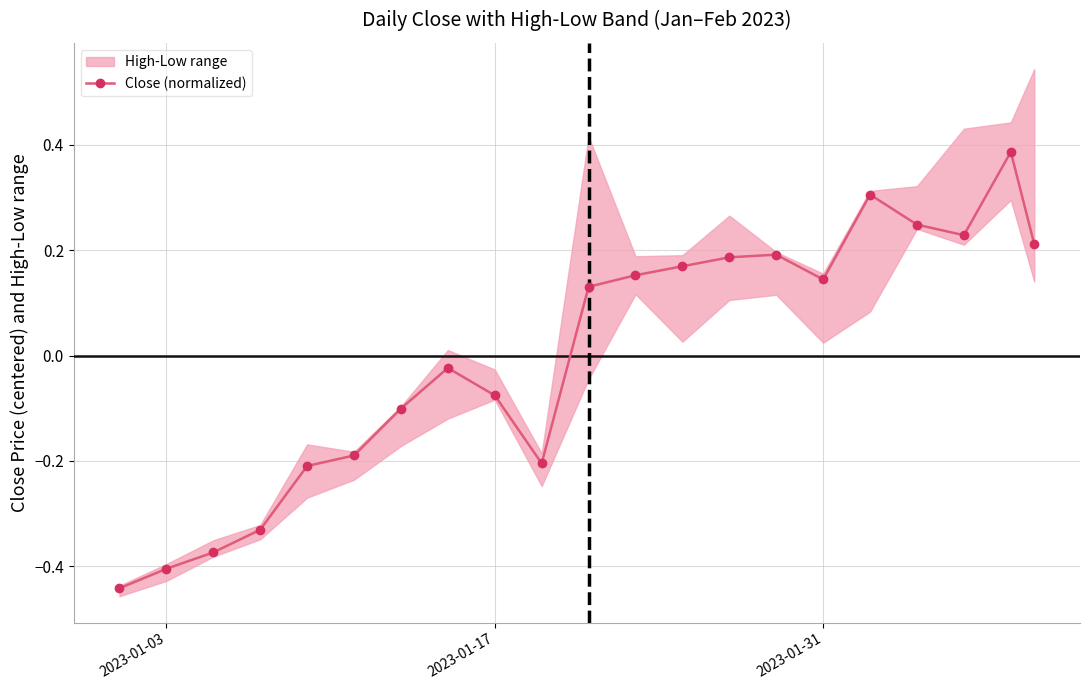

Reading left to right, what are all the values shown in this chart?

-0.4	-0.4	-0.4	-0.3	-0.2	-0.2	-0.1	-0.0	-0.1	-0.2	0.1	0.2	0.2	0.2	0.2	0.1	0.3	0.2	0.2	0.4	0.2